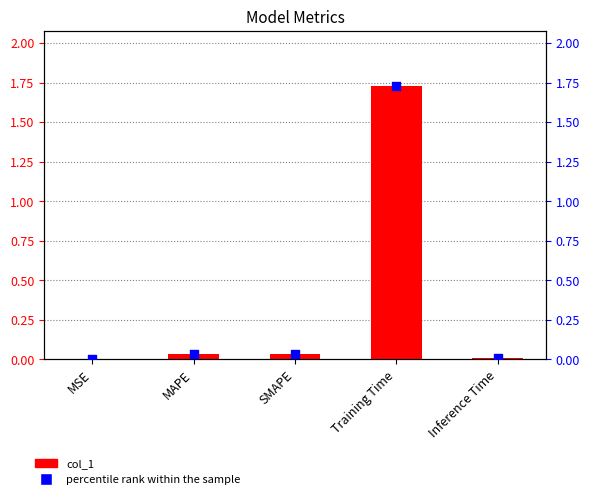

What are all the series names shown in the legend?

col_1, percentile rank within the sample